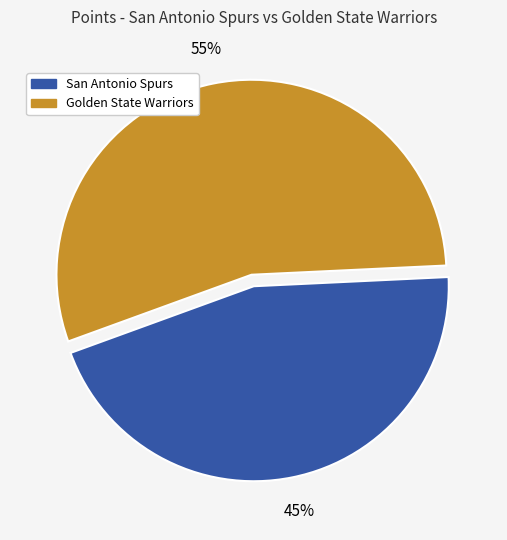

To the nearest percent, what percentage of the pie is Golden State Warriors?

55%